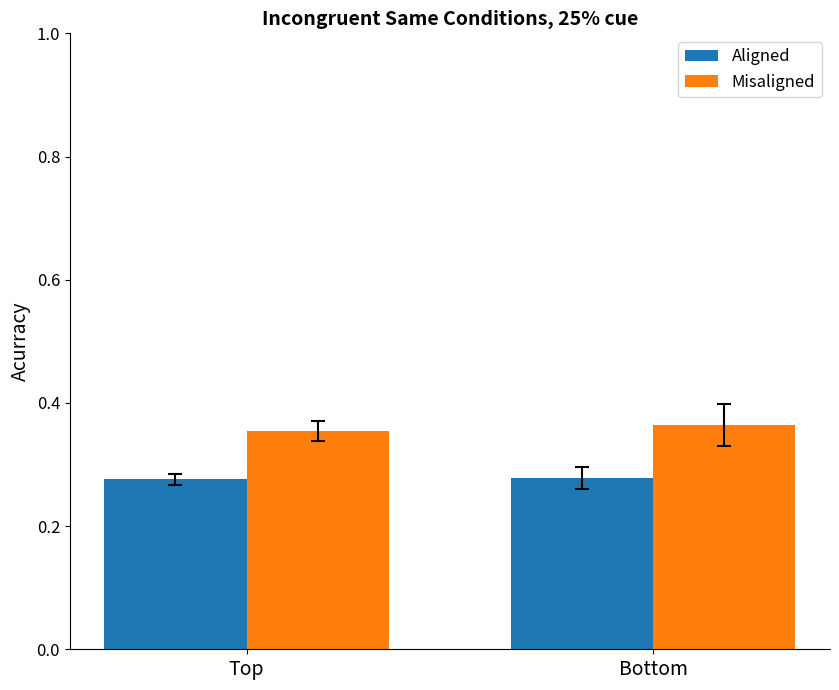

Which series has the largest total across all categories?

Misaligned